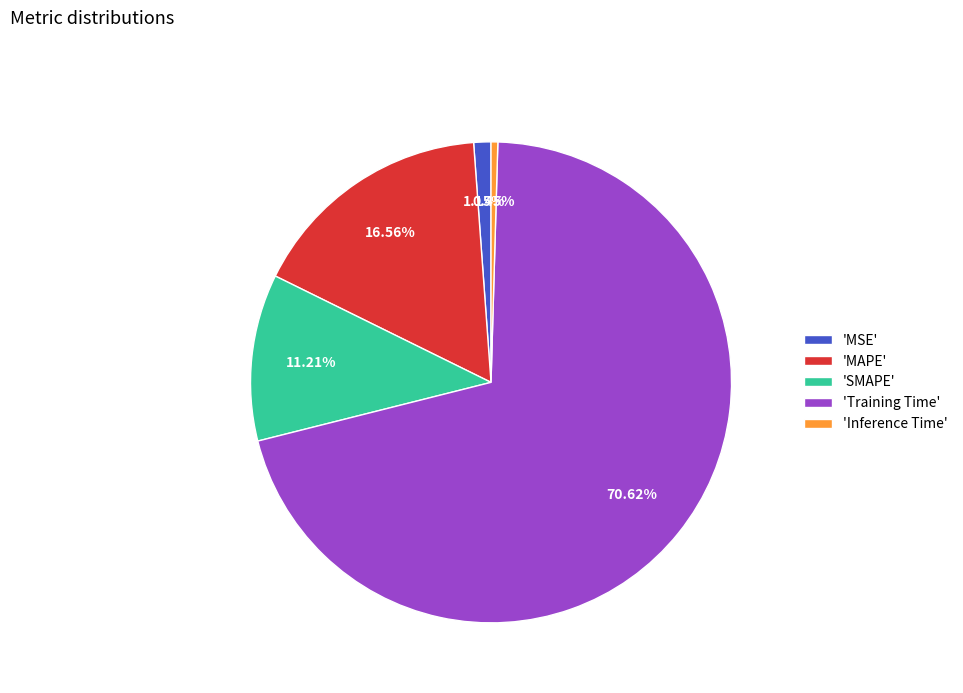

Is there a majority slice in this chart?

Yes